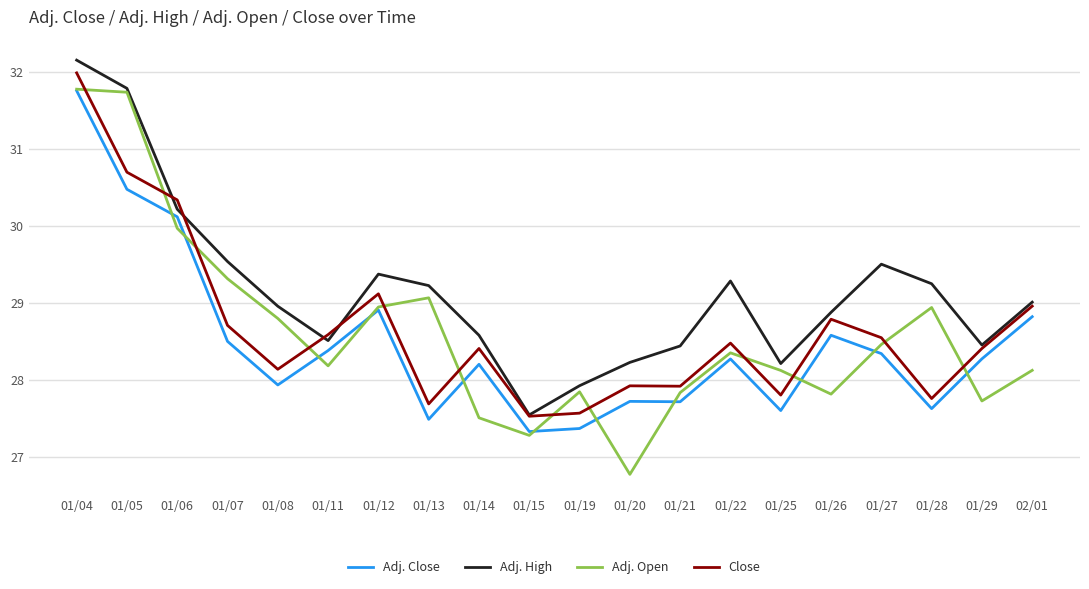

At how many categories does at least one series exceed 31?

2